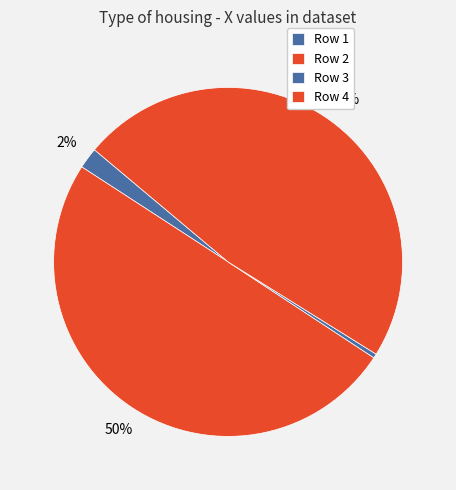

Count the number of slices in the pie.

4